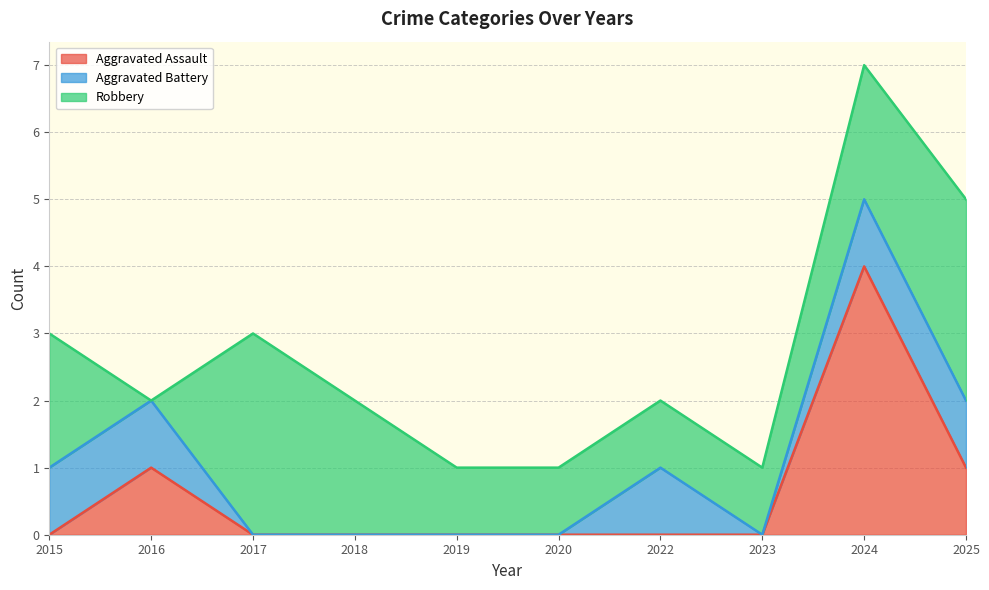

True or false: Aggravated Battery and Aggravated Assault intersect in this chart.

False